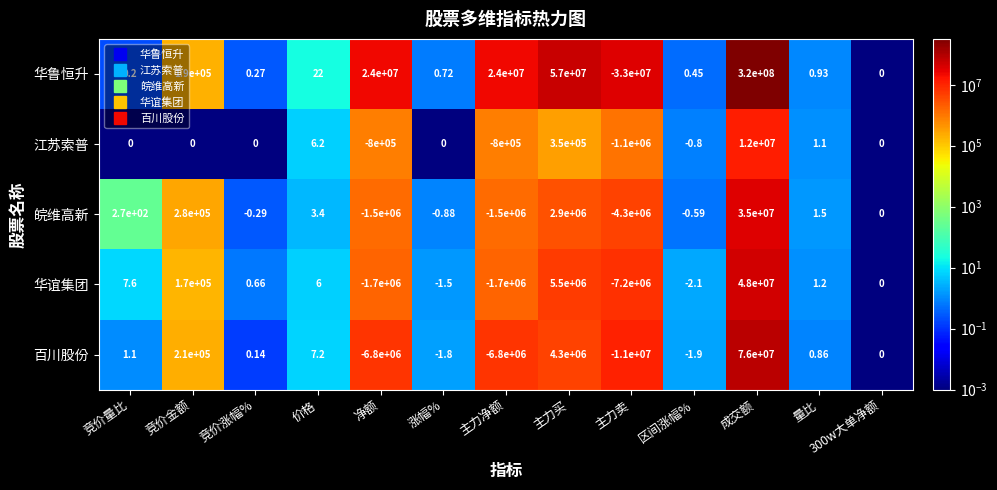

Is the value of 皖维高新 at 竞价量比 greater than the value of 华鲁恒升 at 净额?

No